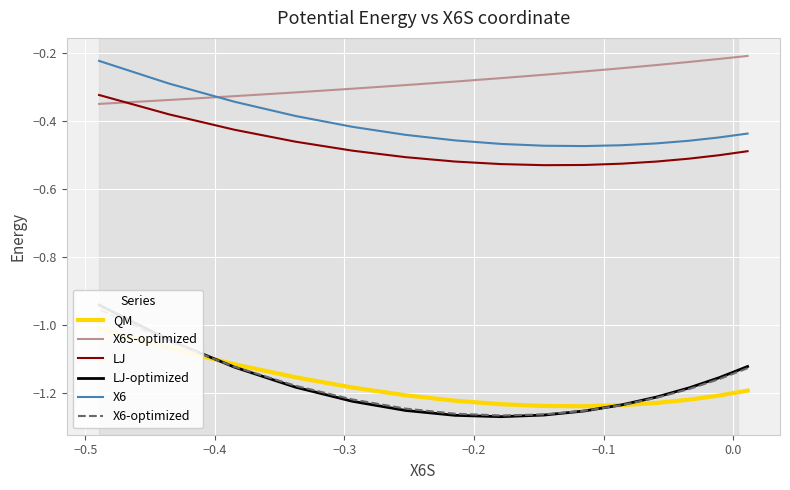

What is the average value of the LJ-optimized series?

-1.2